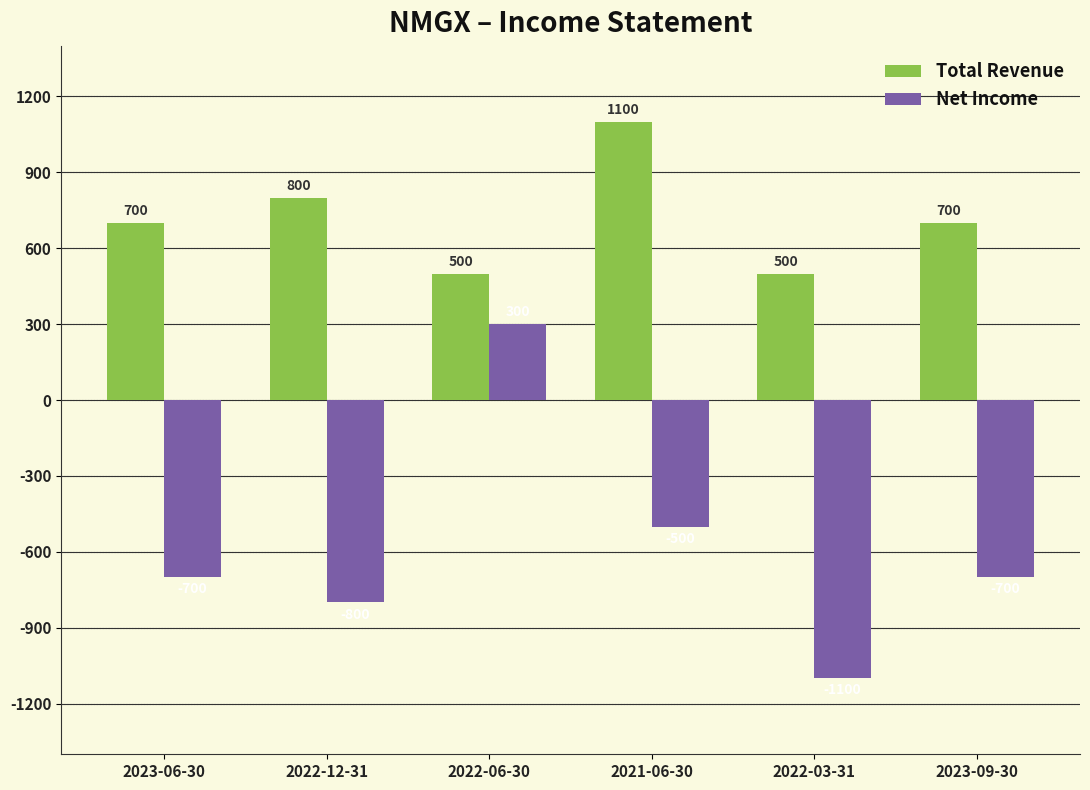

How many categories are shown in the chart?

6